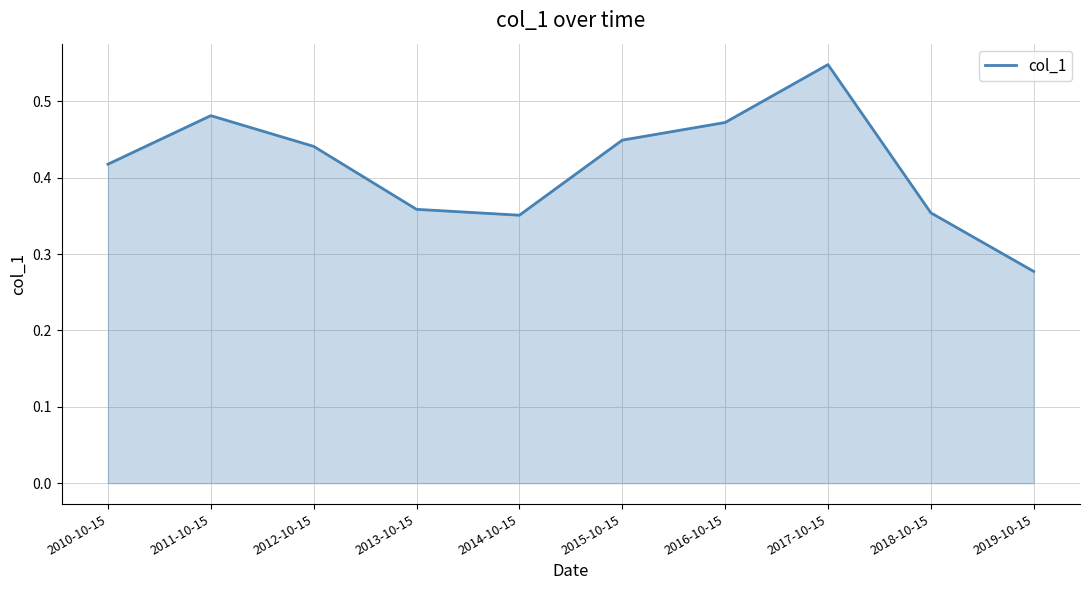

Count the number of data series in this chart.

1